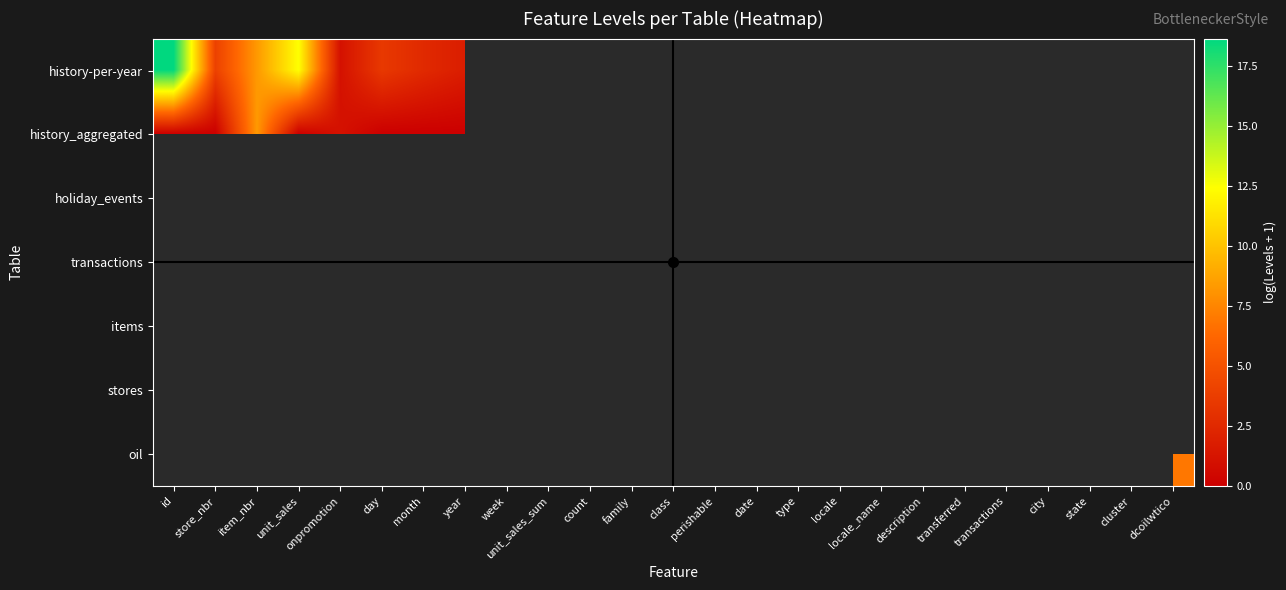

Which series has the widest spread of values?

history-per-year